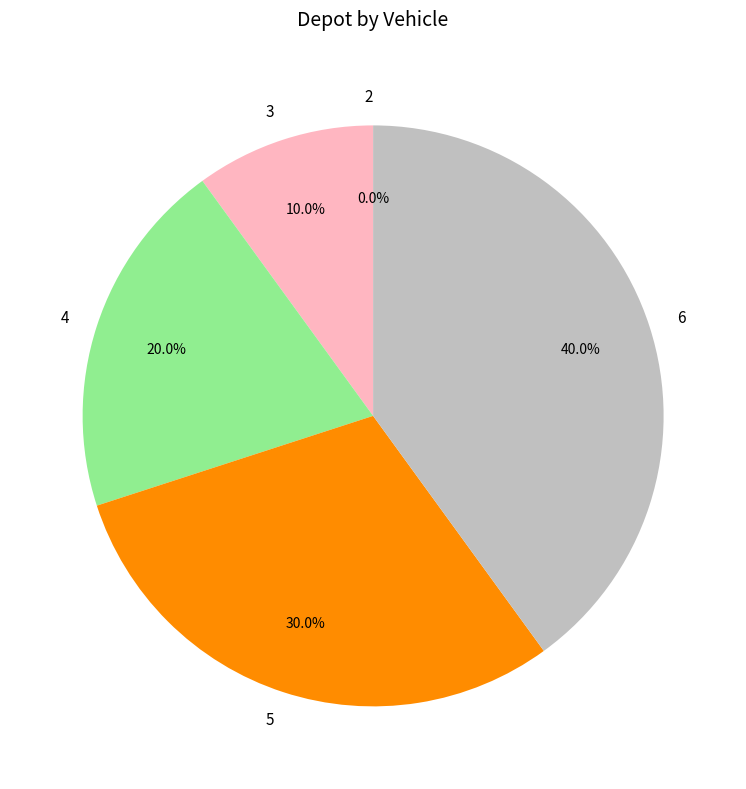

Which slice is the smallest?

2